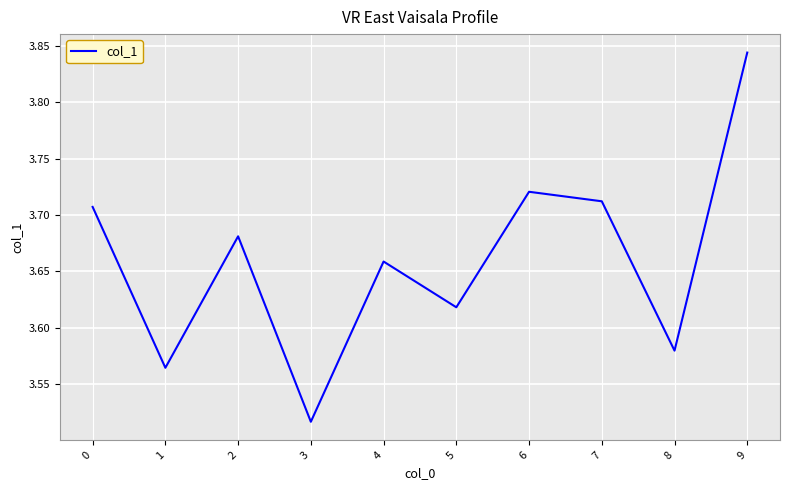

Approximately how many times larger is the value at 6 compared to 2?

1.0